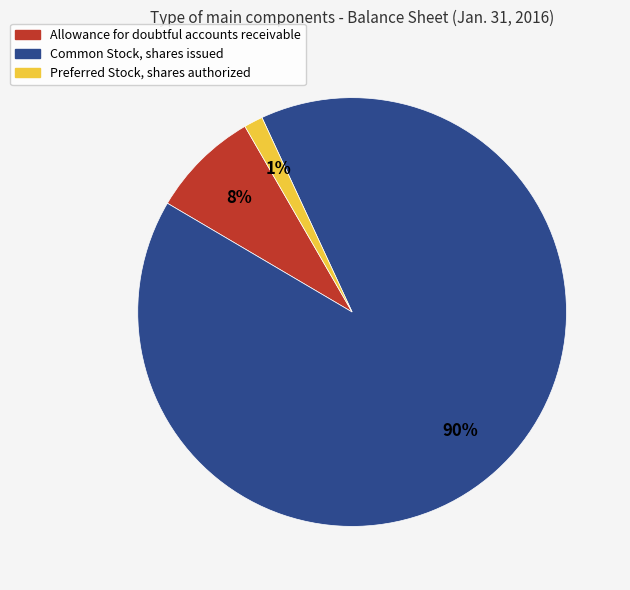

Which slice represents more than half of the pie?

Common Stock, shares issued